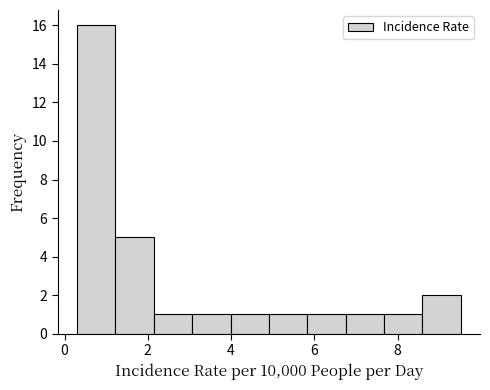

Which range on the x-axis has the tallest bar?

0.4 to 1.2